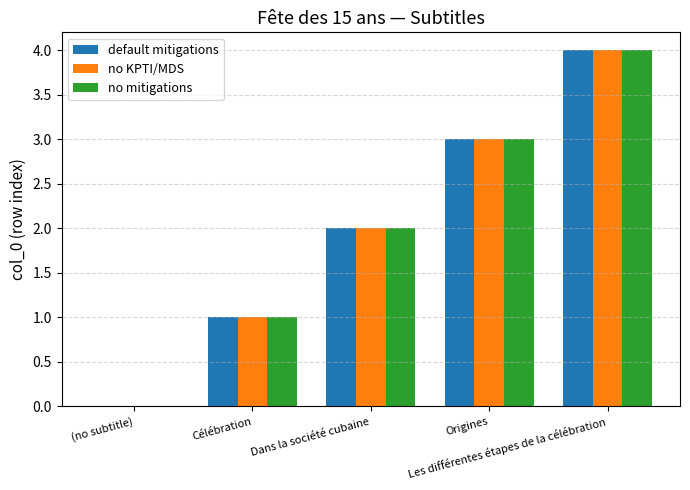

What is the maximum value for no KPTI/MDS?

4